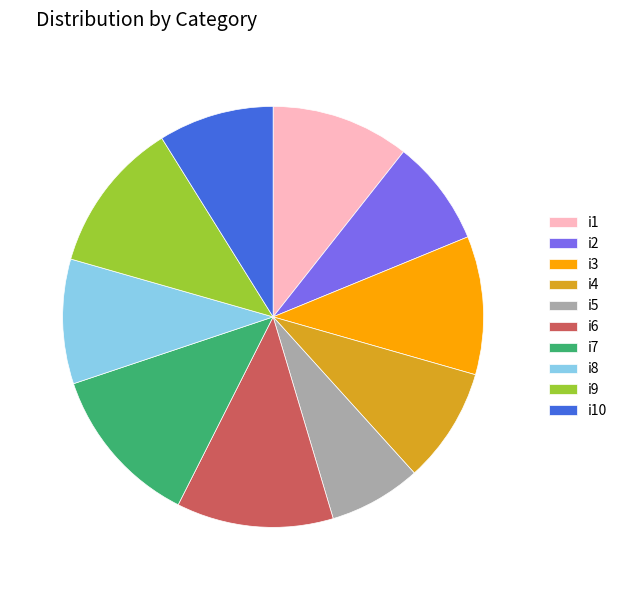

Which has a higher value, i6 or i2?

i6